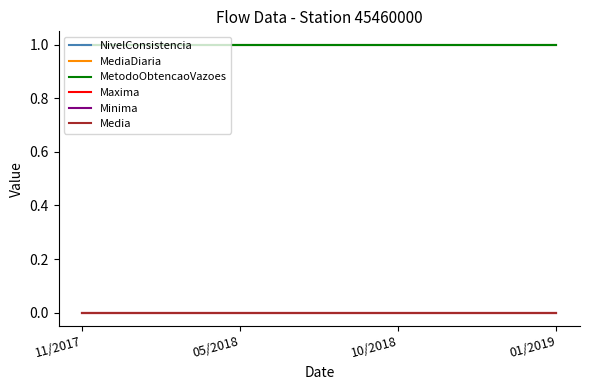

What is the value of the MetodoObtencaoVazoes point at the 2nd from the left?

1